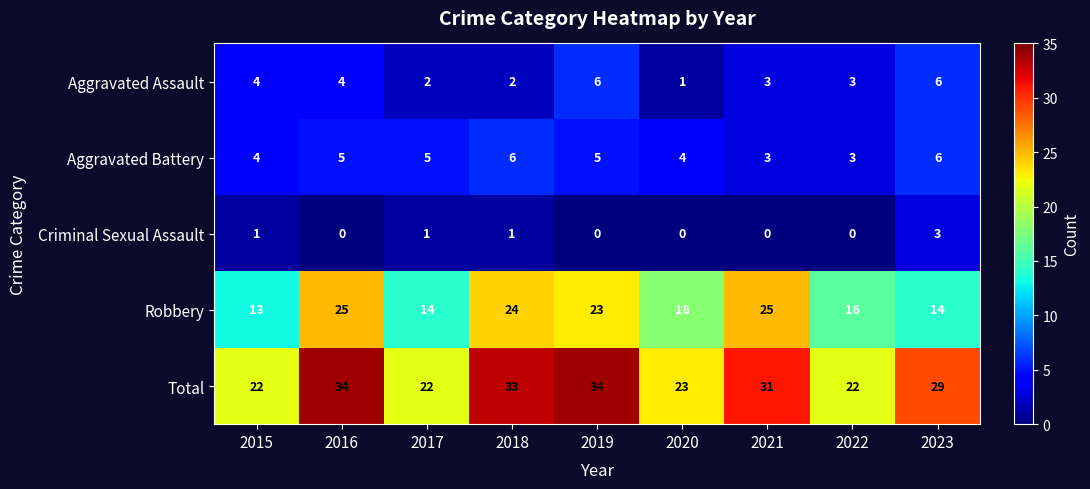

What is the maximum value shown in the chart?

34